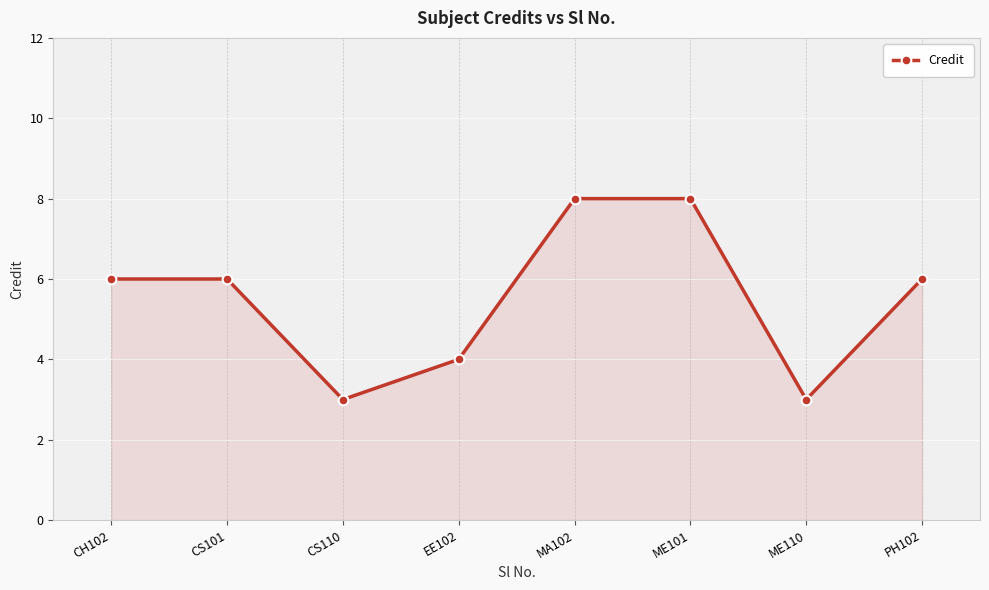

Between EE102 and ME110, which is larger?

EE102